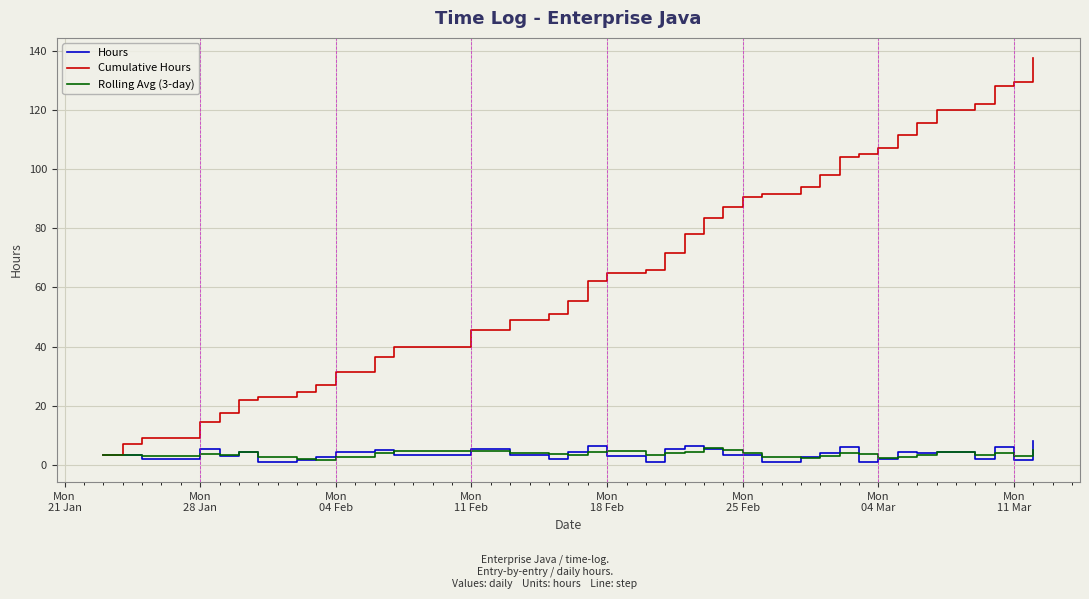

What is the highest value of the Cumulative Hours series?

137.5